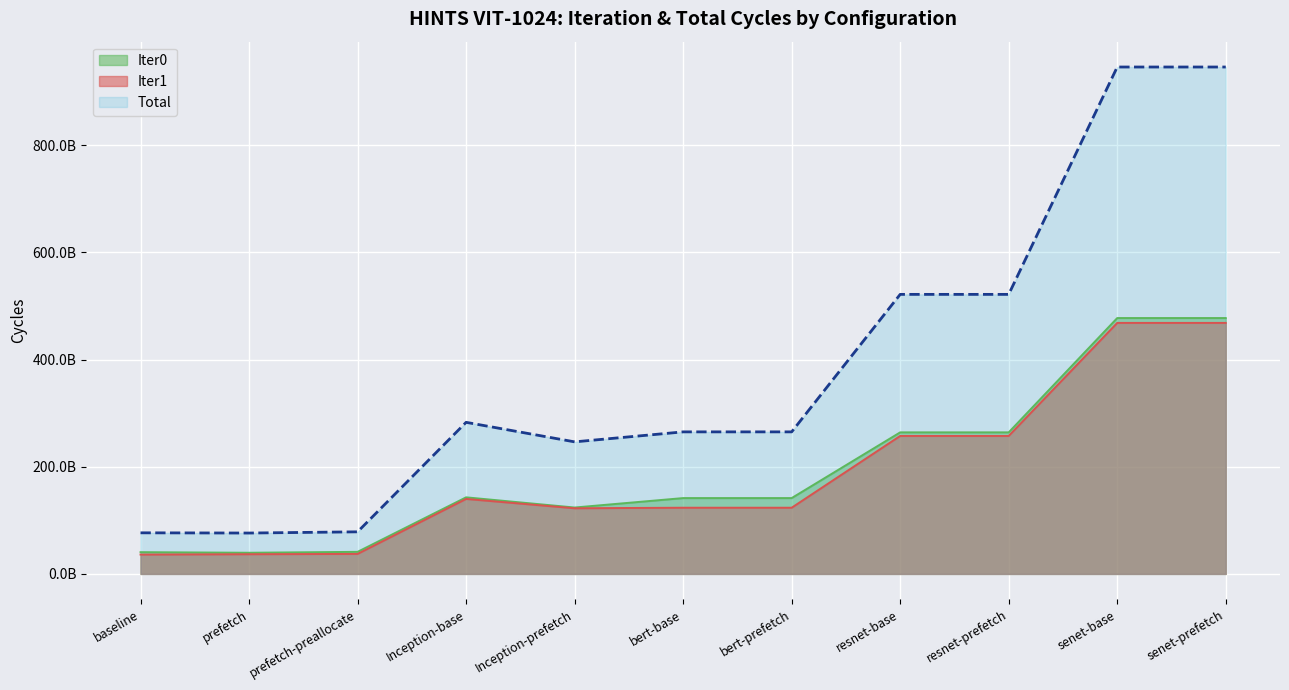

What is the difference between the Total values at bert-base and baseline?

188428990639